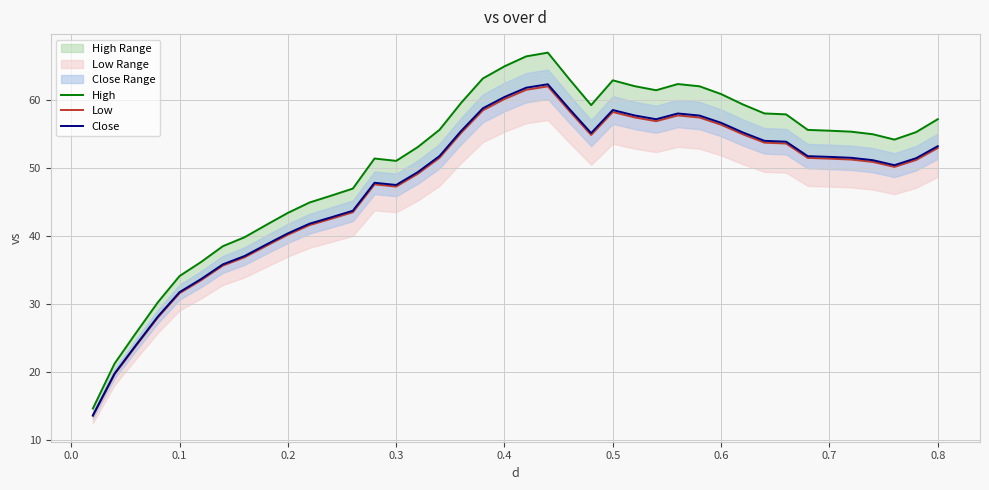

Which series has the largest total across all categories?

High